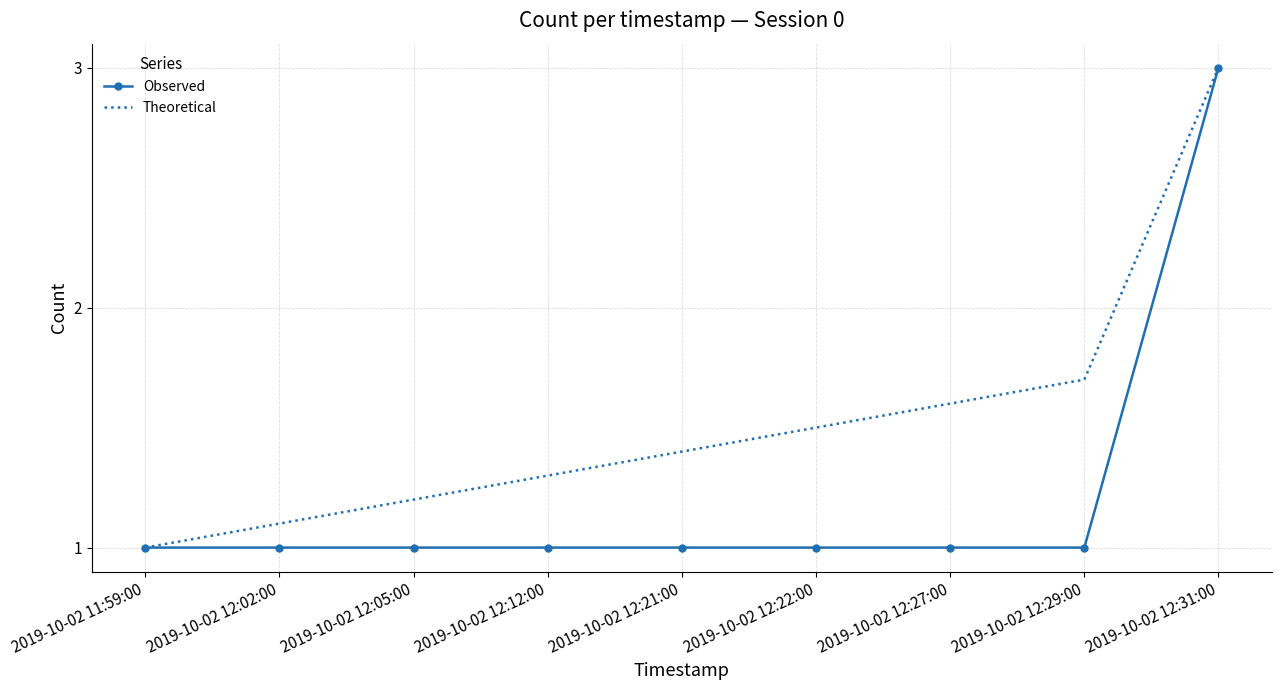

What is the sum of all Theoretical values?

13.8